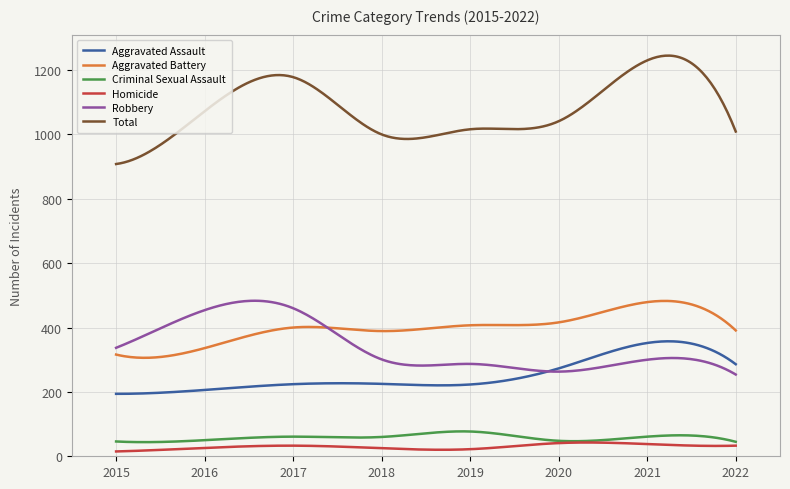

What is the sum of all Robbery values?

102092.9